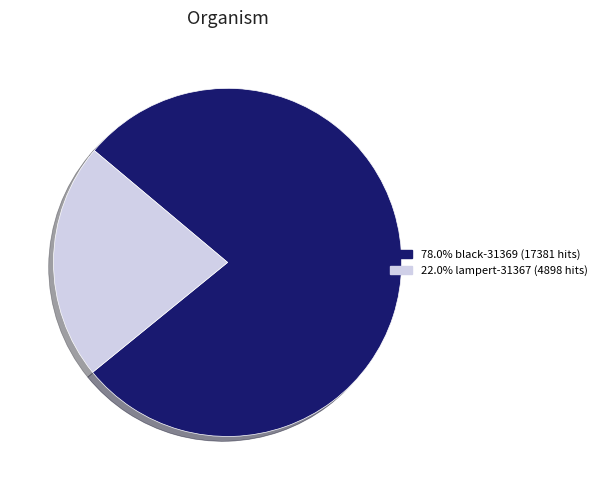

Does any single category account for the majority?

Yes